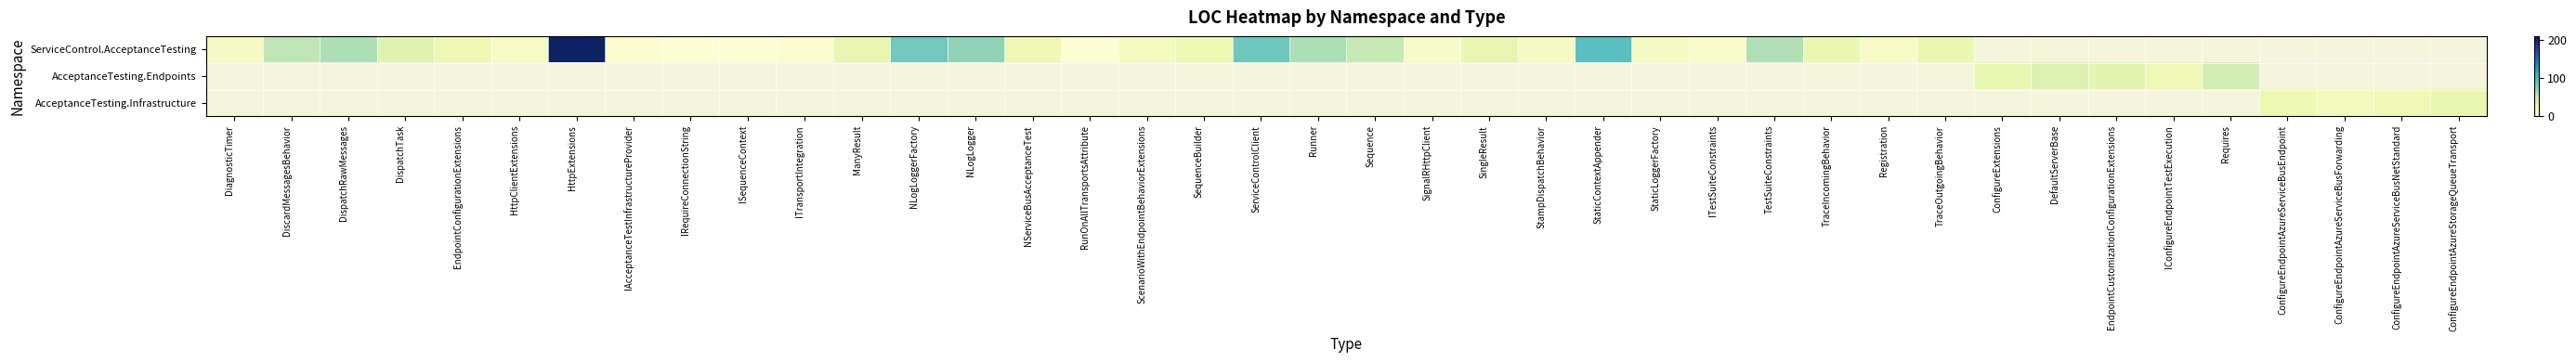

Between IAcceptanceTestInfrastructureProvider and SingleResult, which is larger?

SingleResult